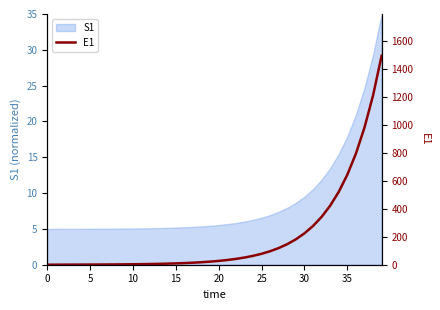

What is the difference between the maximum and minimum values?

1496.2